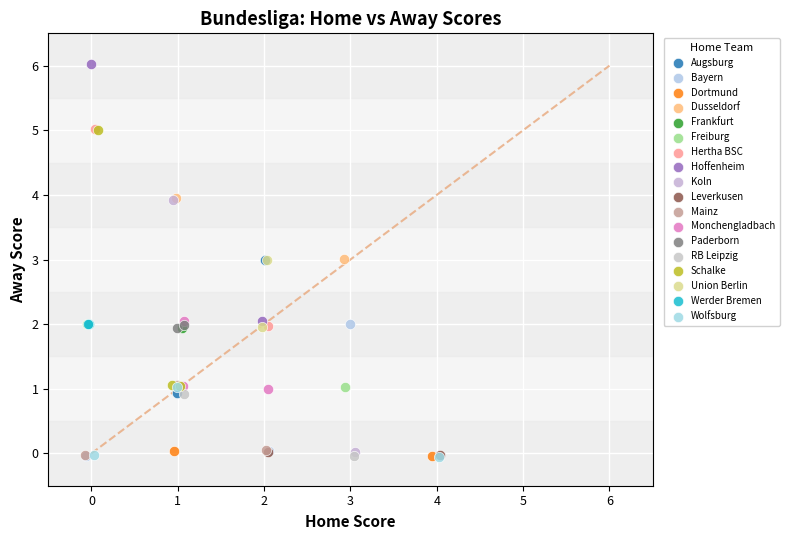

What are all the series names shown in the legend?

Augsburg, Bayern, Dortmund, Dusseldorf, Frankfurt, Freiburg, Hertha BSC, Hoffenheim, Koln, Leverkusen, Mainz, Monchengladbach, Paderborn, RB Leipzig, Schalke, Union Berlin, Werder Bremen, Wolfsburg